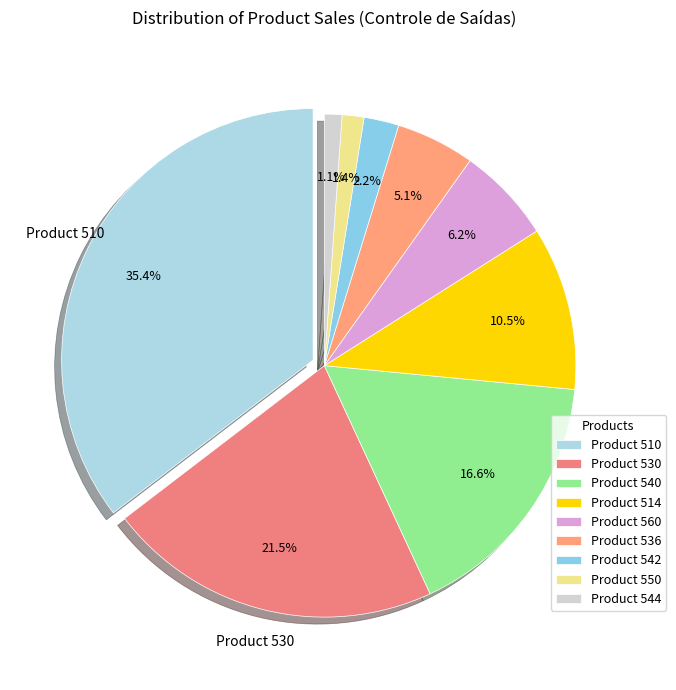

To the nearest percent, what is the difference between the 530 and 544 slice percentages?

20%